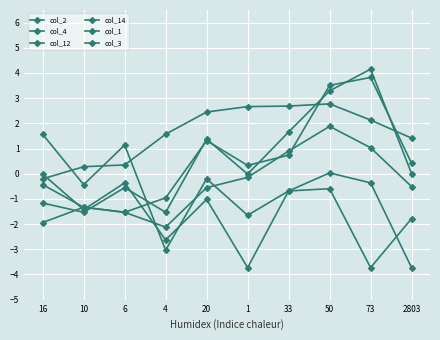

What is the total value across all series at 50?

10.9